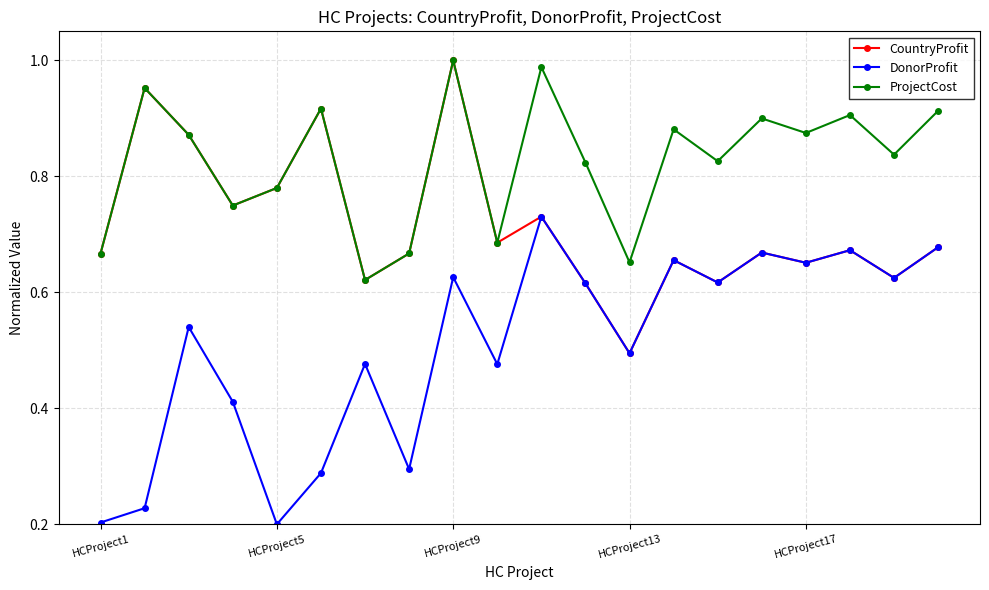

Which series has the largest total across all categories?

ProjectCost